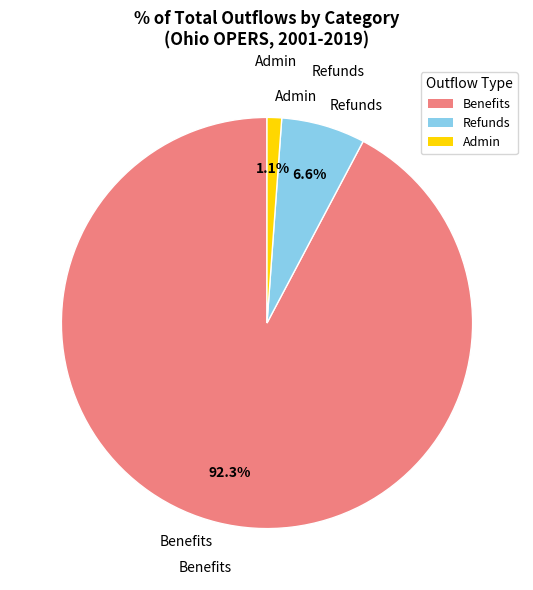

Rank the categories by value from highest to lowest.

Benefits, Refunds, Admin